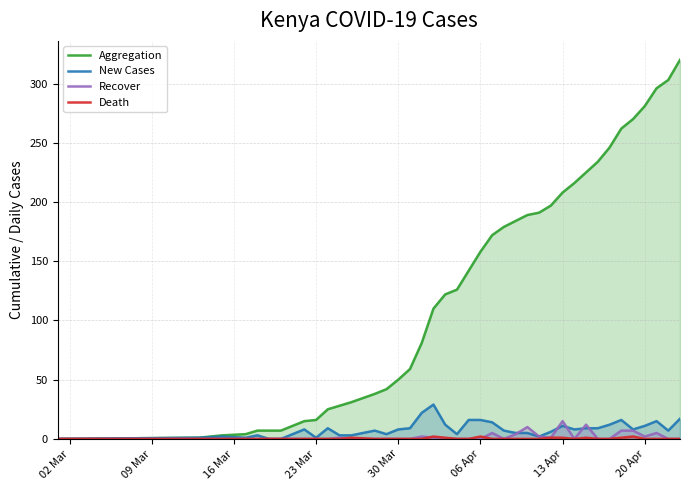

What are all the series names shown in the legend?

Aggregation, New Cases, Recover, Death